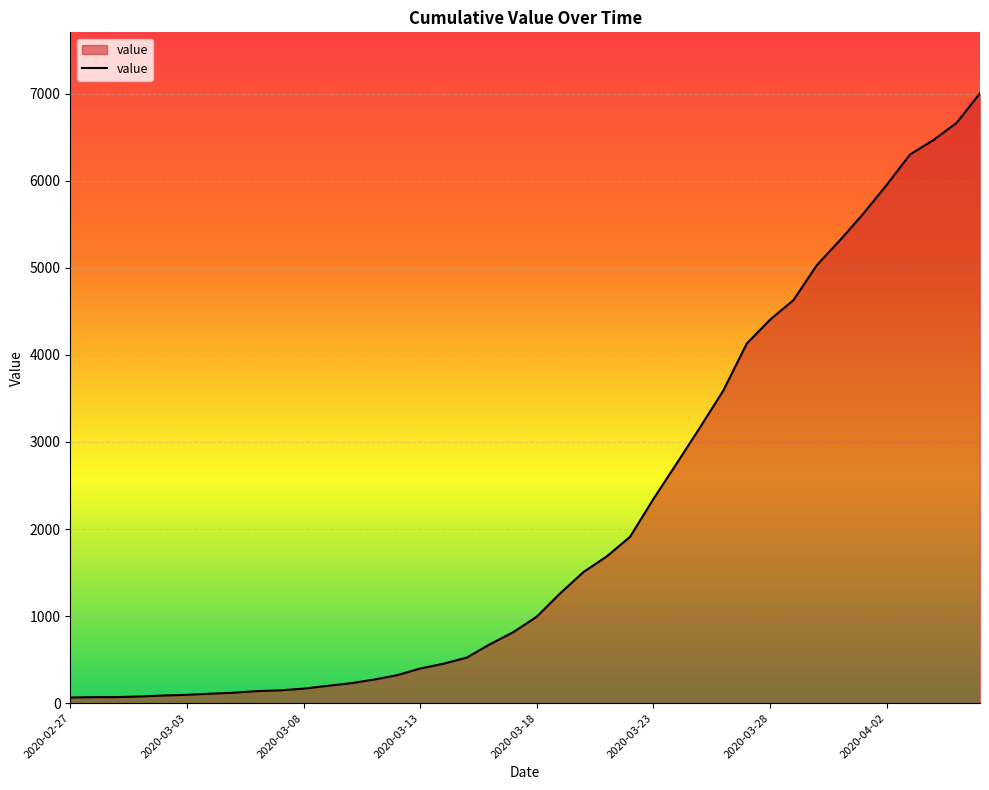

What is the greatest value displayed?

7005